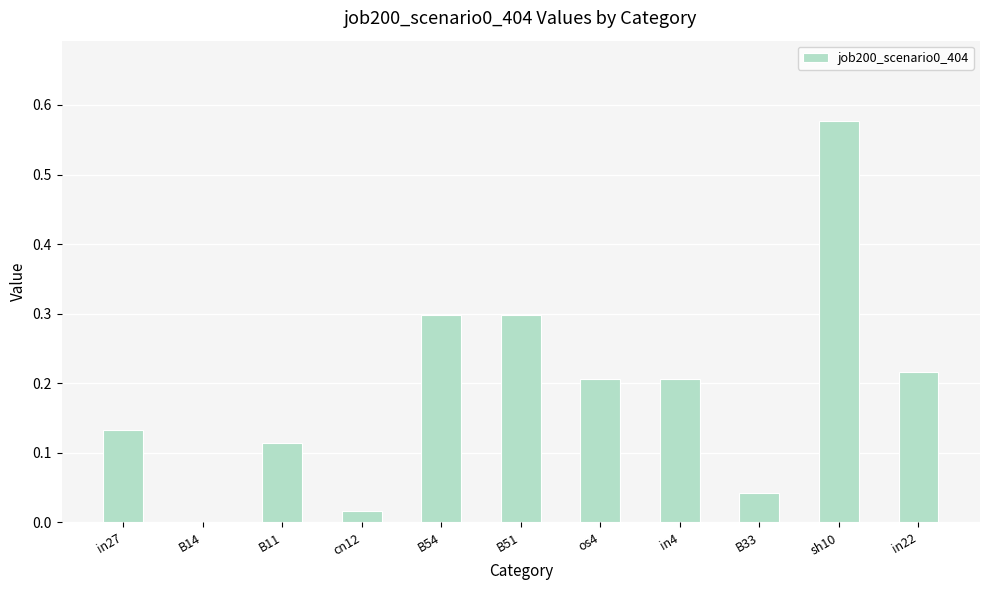

What is the sum of the values at in4 and B11?

0.3